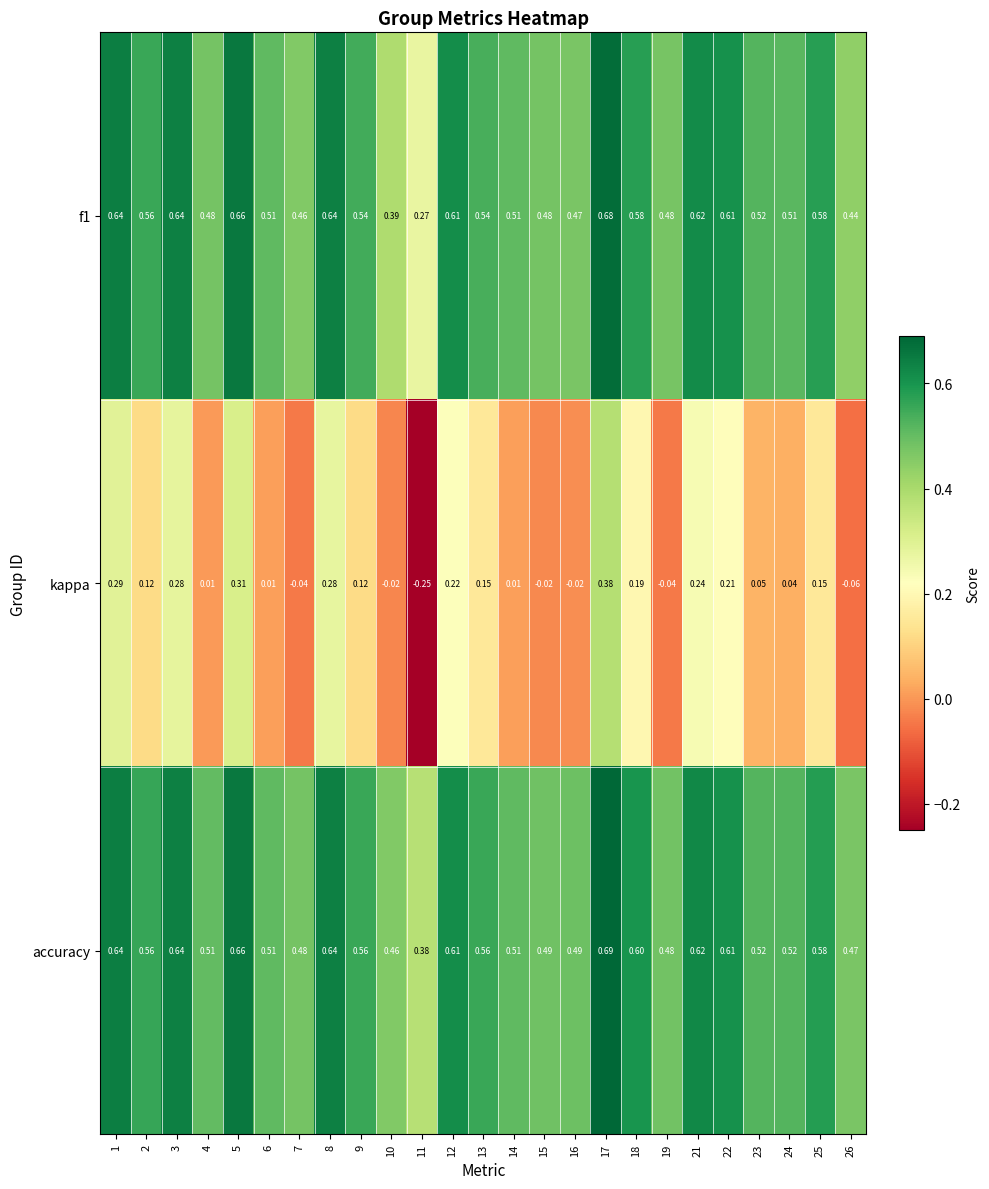

What is the difference between the highest and lowest values at 11?

0.6